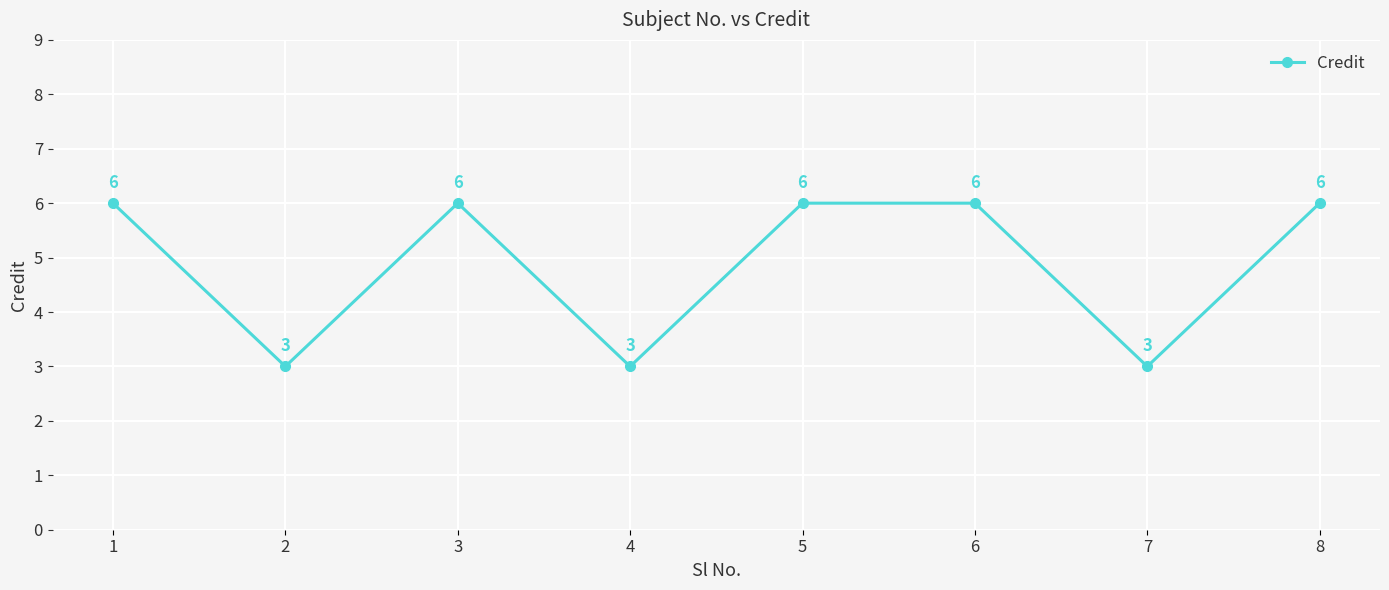

What is the value of the 7th point from the left?

3